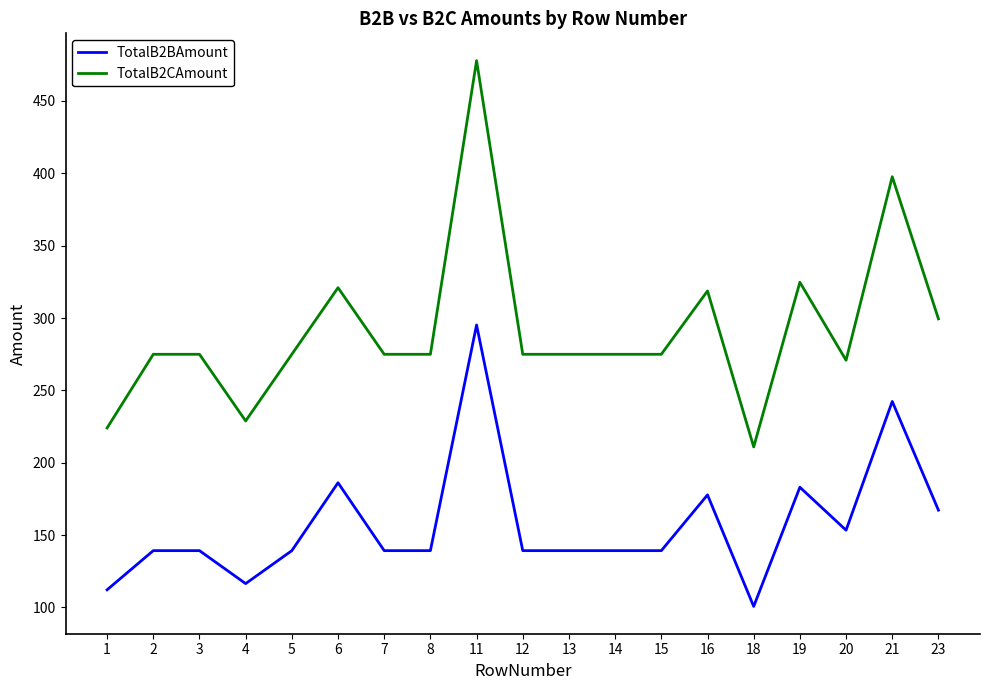

What is the sum of all TotalB2CAmount values?

5548.5